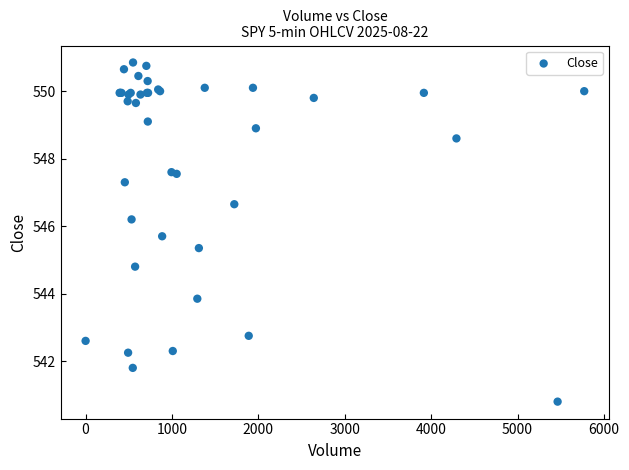

What Y value in the scatter plot is closest to 545?

544.8